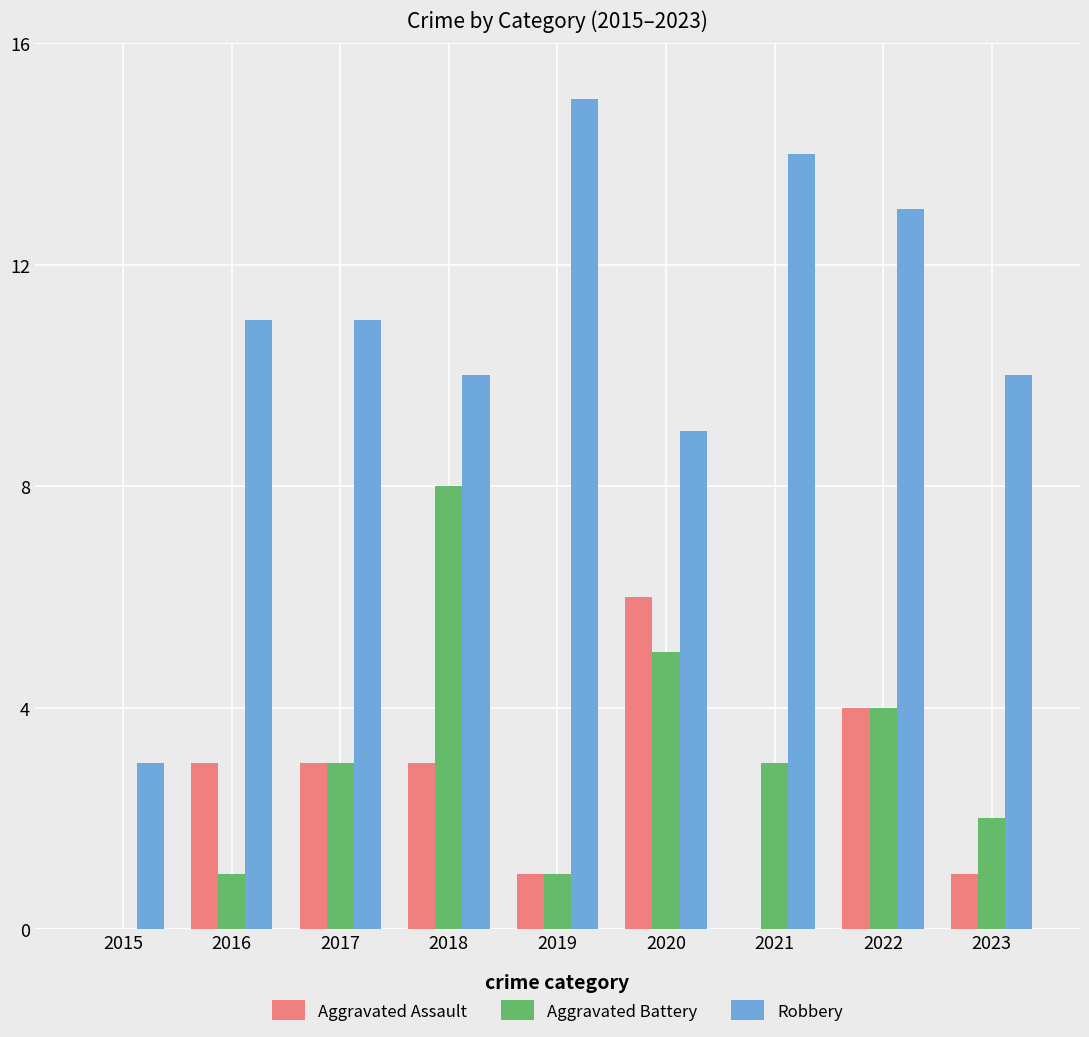

Reading left to right, transcribe all the data shown in this chart.

Aggravated Assault: 0	3	3	3	1	6	0	4	1
Aggravated Battery: 0	1	3	8	1	5	3	4	2
Robbery: 3	11	11	10	15	9	14	13	10